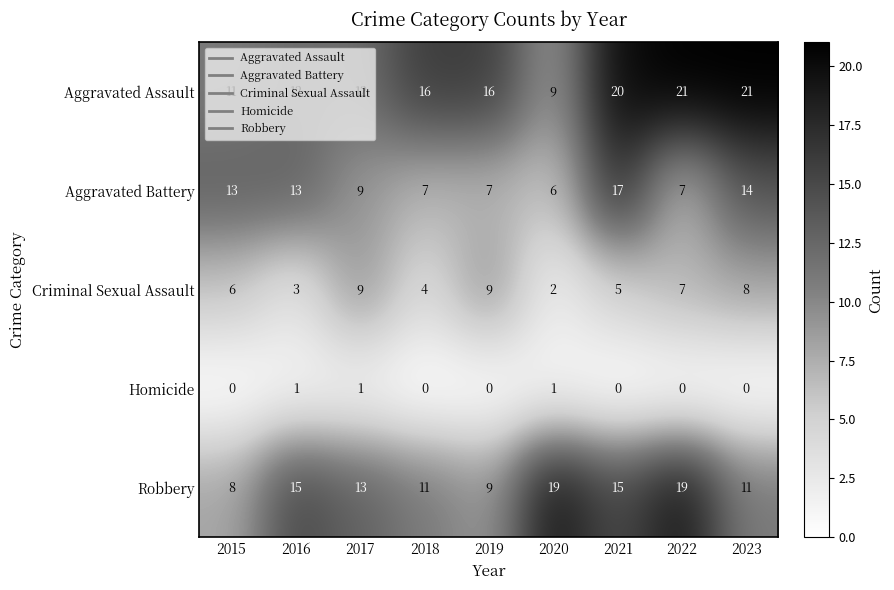

Which series has the largest total across all categories?

Aggravated Assault